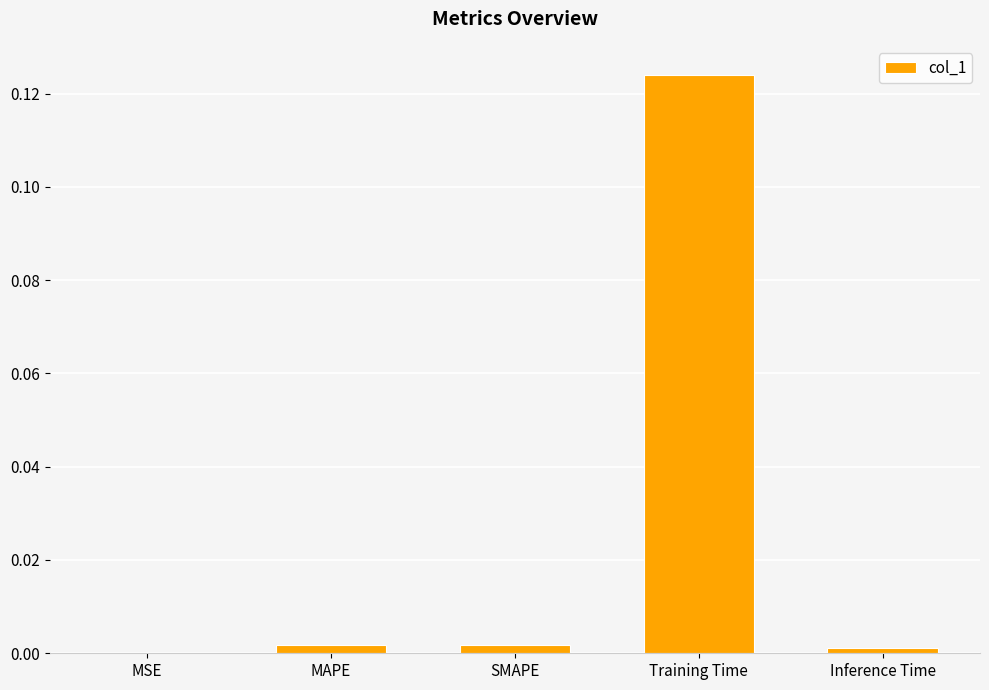

Which category has the highest value across all series?

Training Time